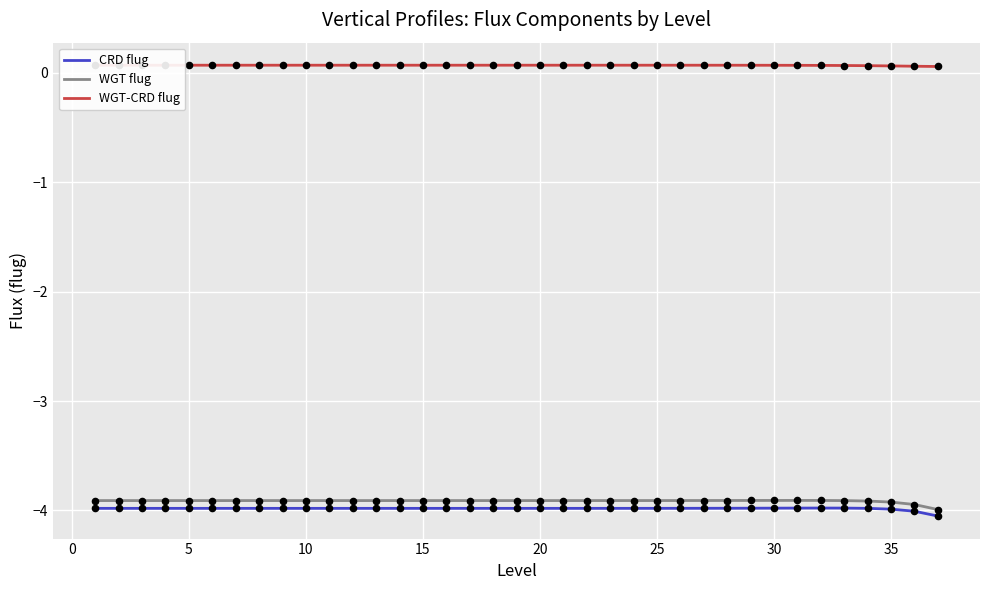

At how many categories does at least one series exceed 0?

37